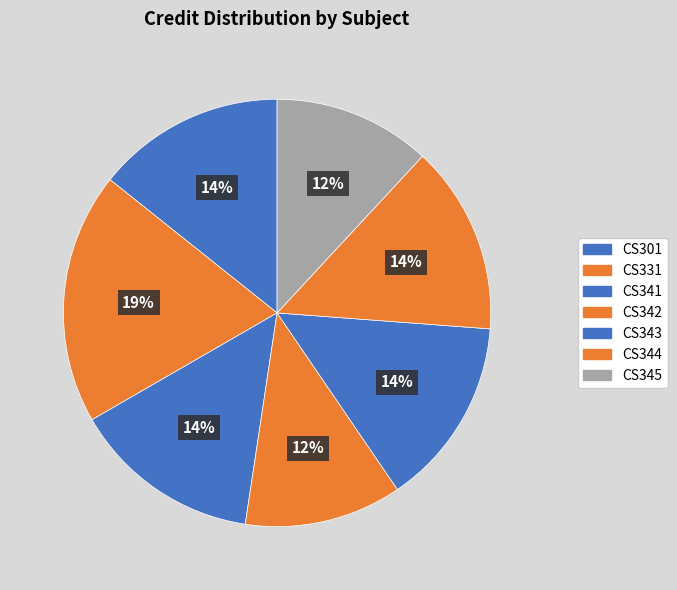

Does CS341 account for over 50% of the chart?

No